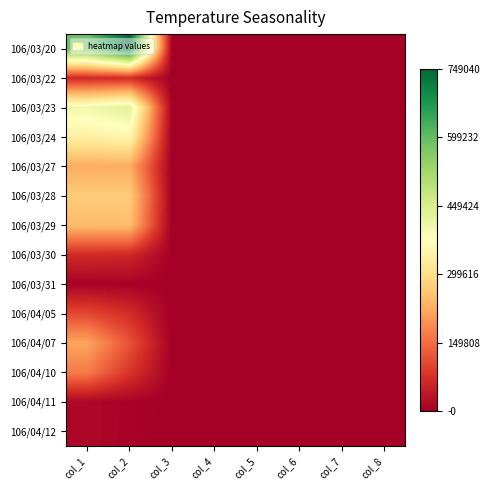

What is the maximum value shown in the chart?

749040.0